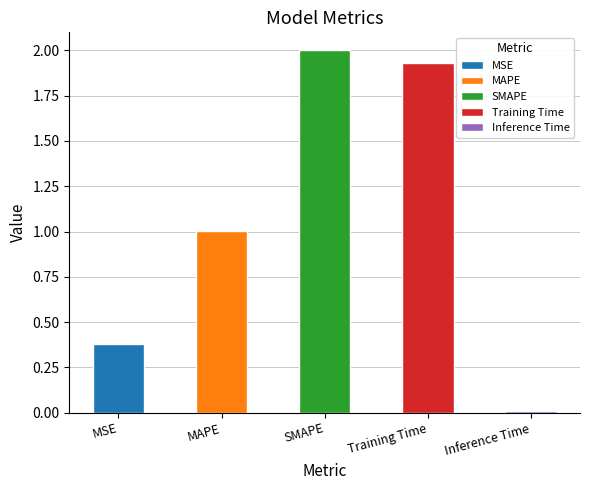

True or false: the data shows 0.1 at MSE.

False